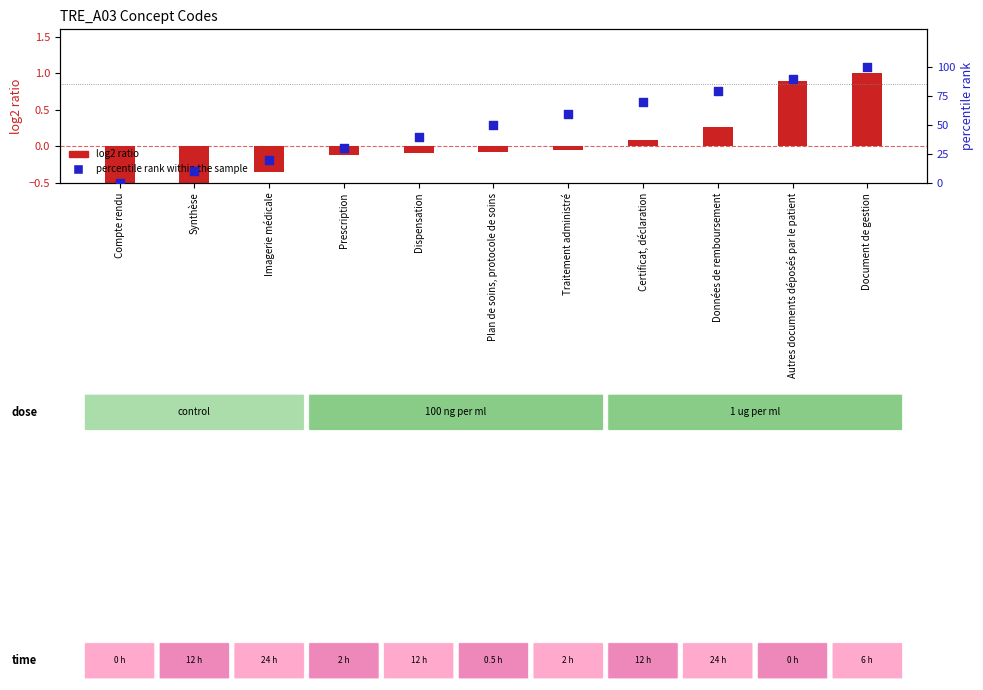

What are all the series names shown in the legend?

log2 ratio, percentile rank within the sample